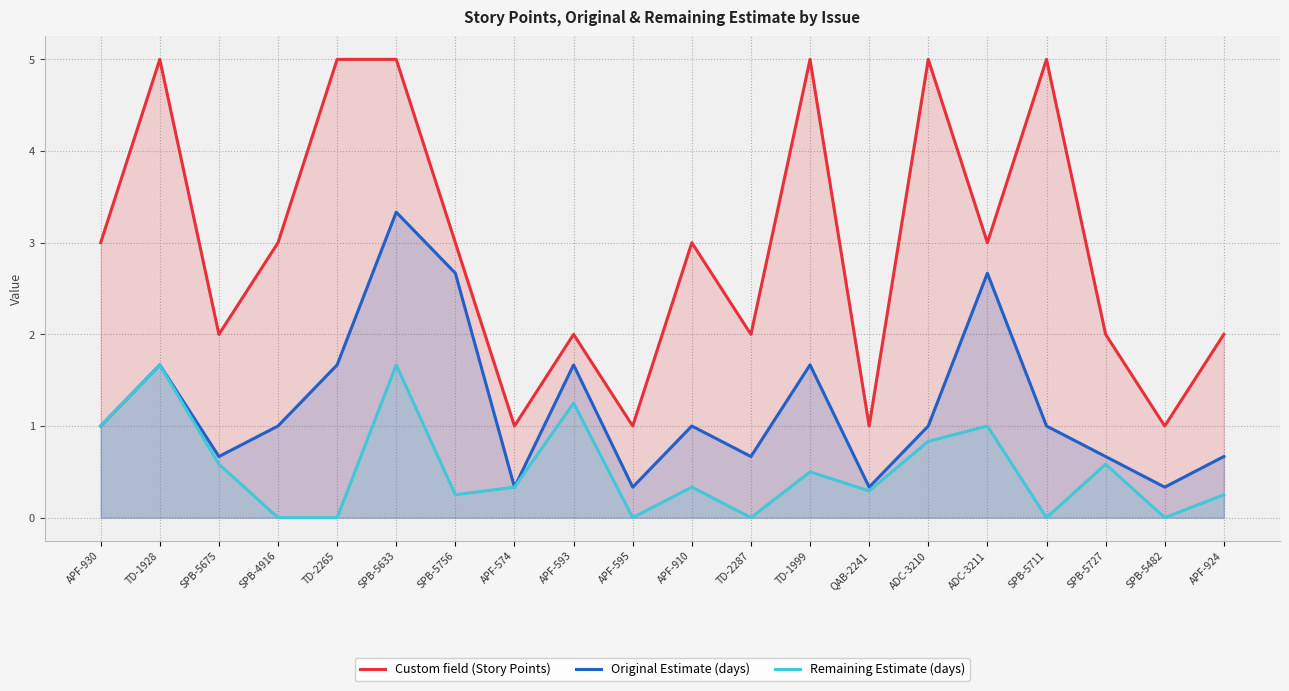

True or false: Custom field (Story Points) has more than 2 points higher than both neighbors.

True